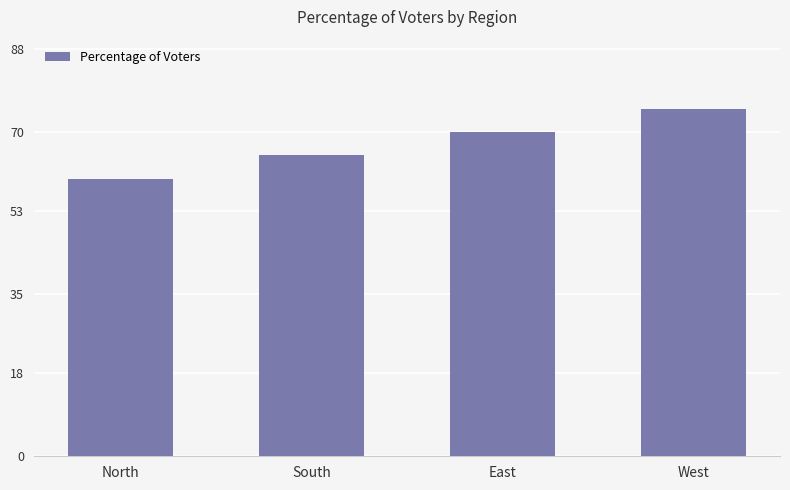

What is the smallest value displayed?

60